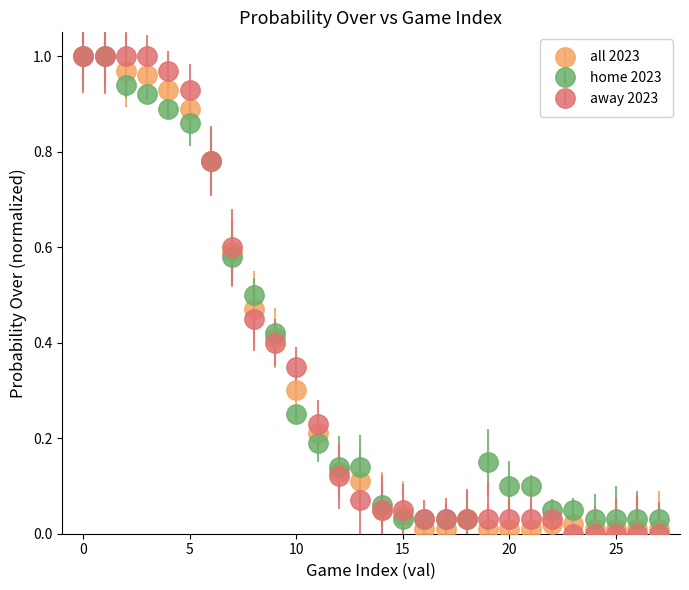

True or false: home 2023 has more than 0 points higher than both neighbors.

True